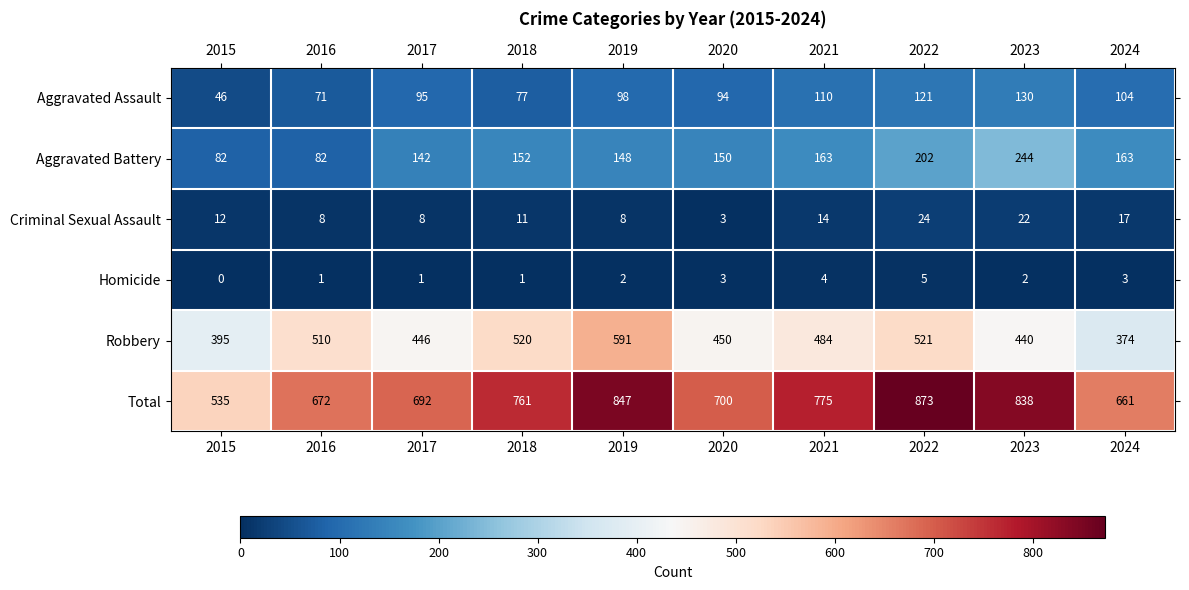

What is the difference between the Criminal Sexual Assault values at 2019 and 2022?

16